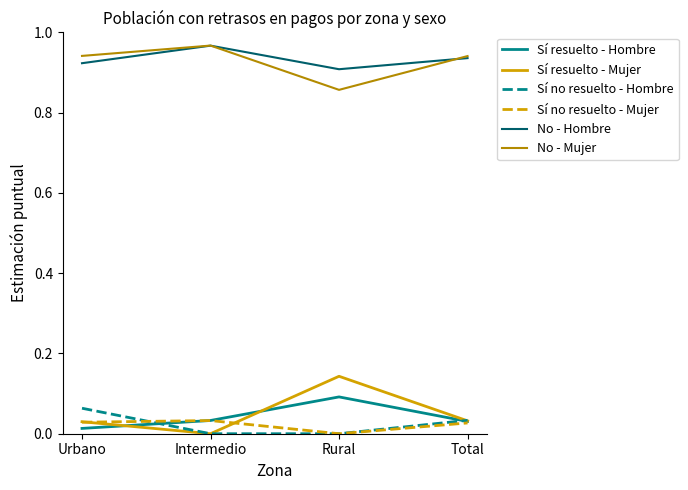

True or false: No - Mujer and Sí resuelto - Hombre cross at least once.

False